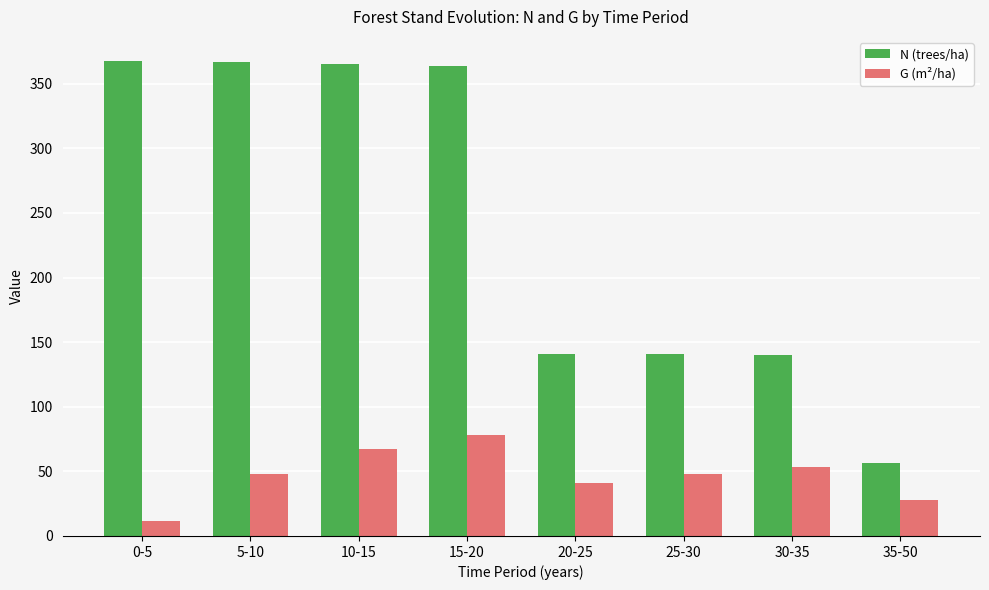

What is the difference between the second highest and second lowest values in the N (trees/ha) series?

226.5